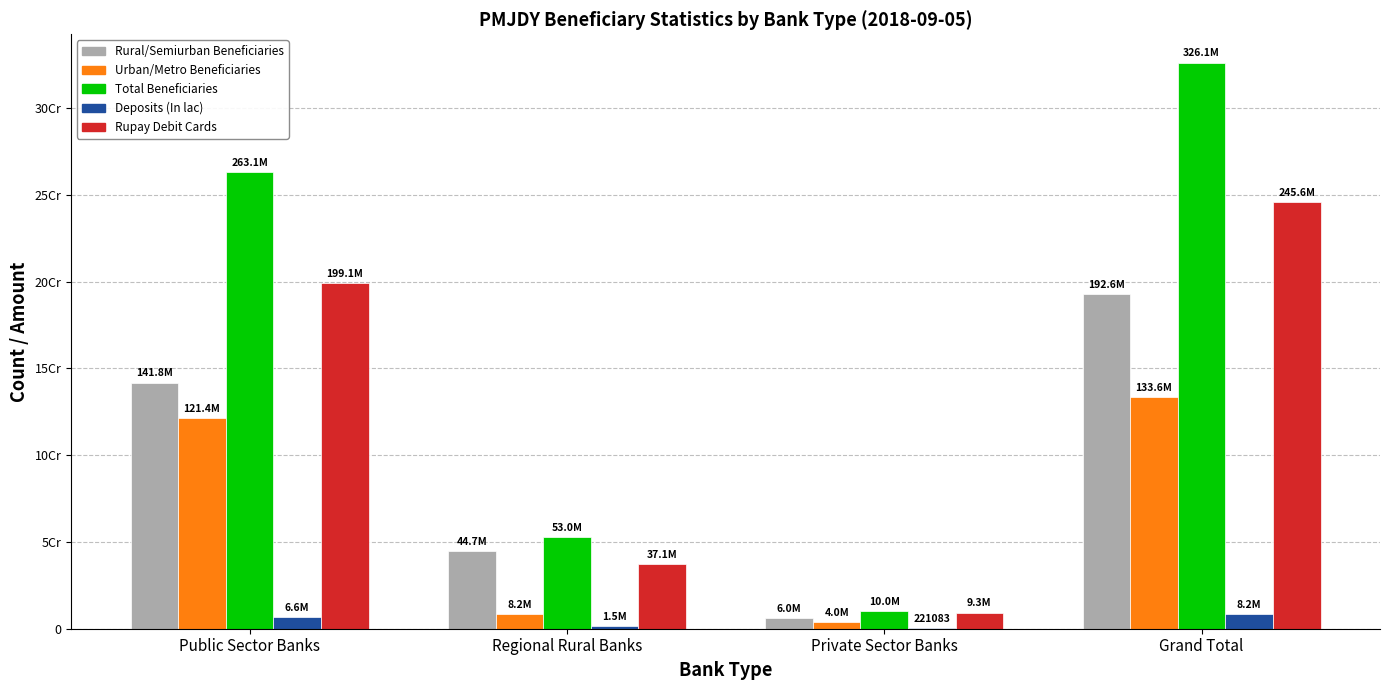

Between Private Sector Banks and Regional Rural Banks, which is larger?

Regional Rural Banks